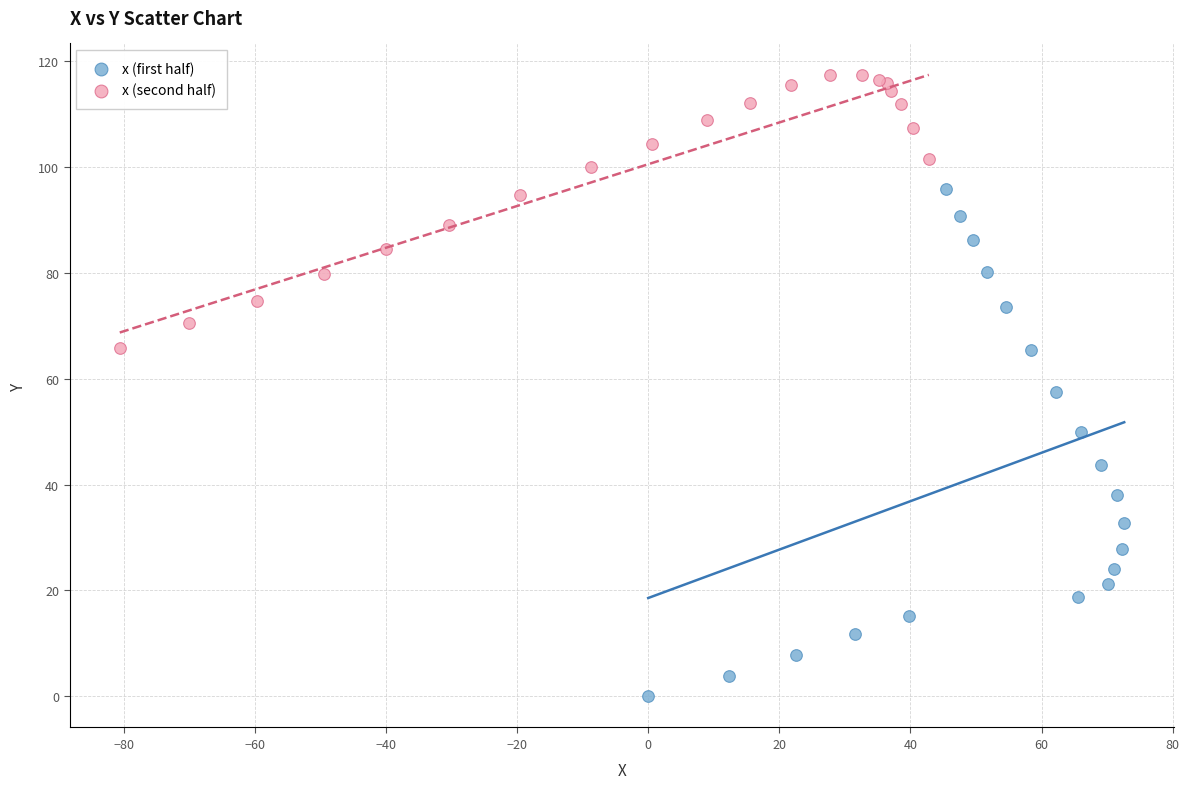

Which series contains the lowest Y value?

x (first half)